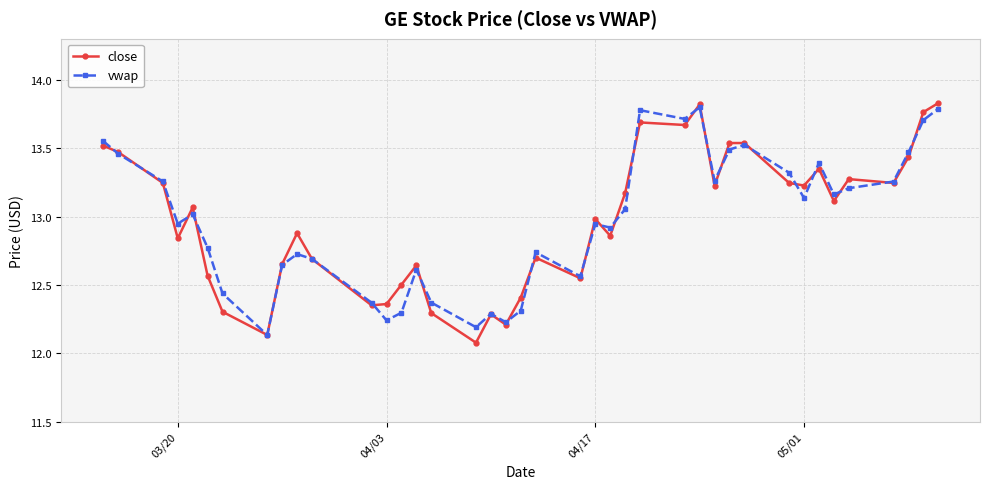

How many data points in close are less than 13?

20